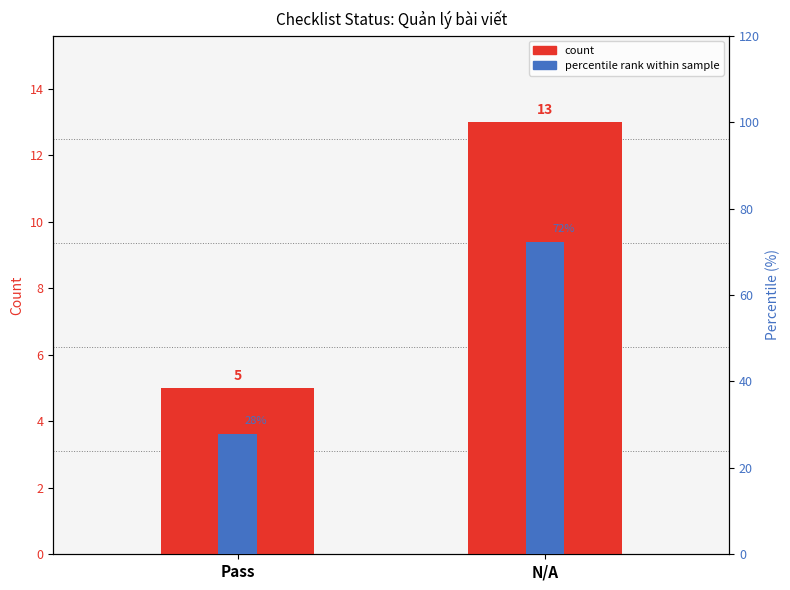

Which series changed the most between Pass and N/A?

percentile rank